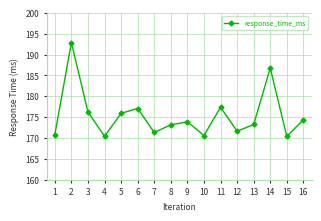

How many points are lower than both their immediate neighbors (excluding endpoints)?

5